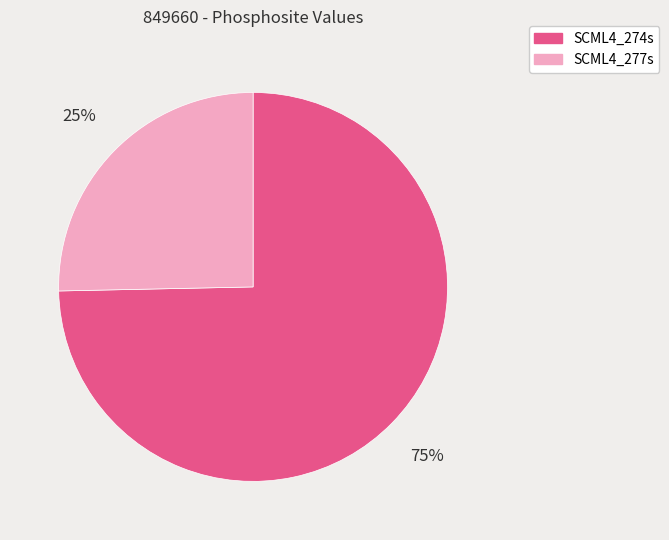

Which has a higher value, SCML4_274s or SCML4_277s?

SCML4_274s